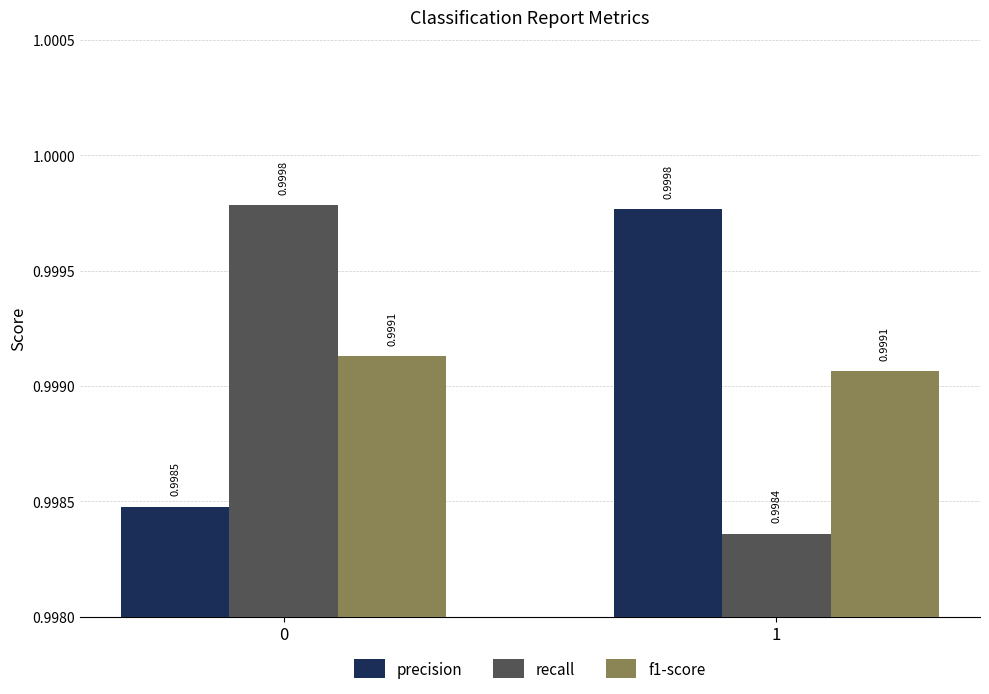

Which series has the largest total across all categories?

precision